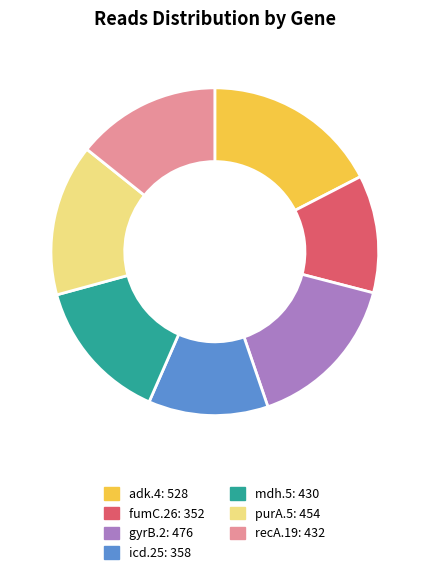

How many segments does this pie chart have?

7